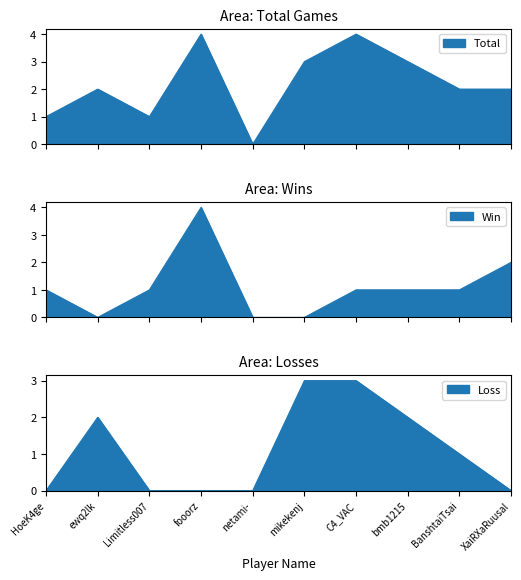

List the series in order of their peak value, lowest first.

Loss, Total, Win